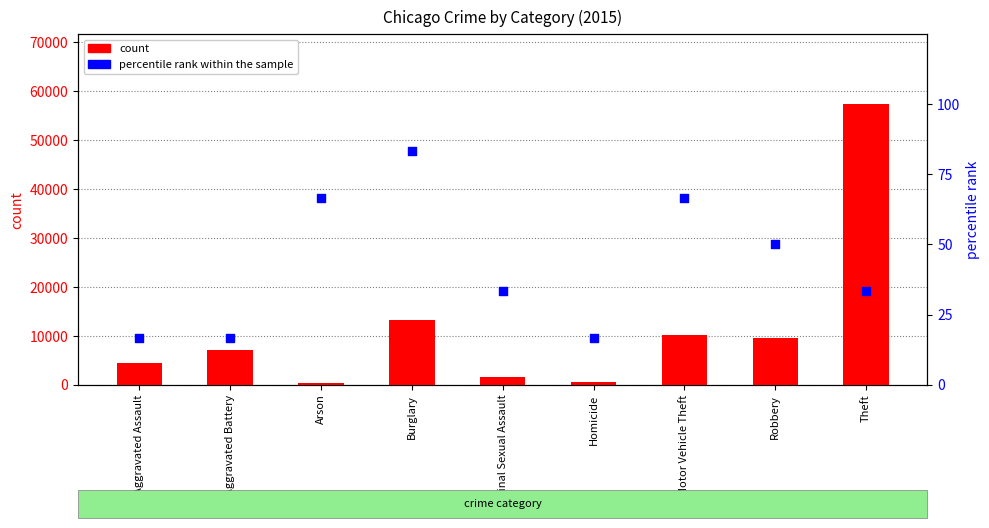

Which series contains the highest Y value?

count